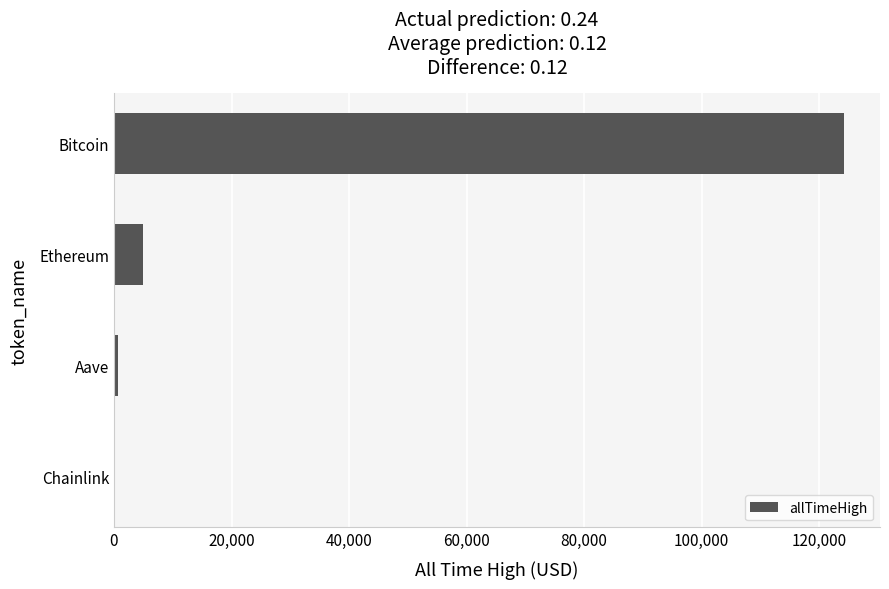

What is the maximum value shown in the chart?

124128.0